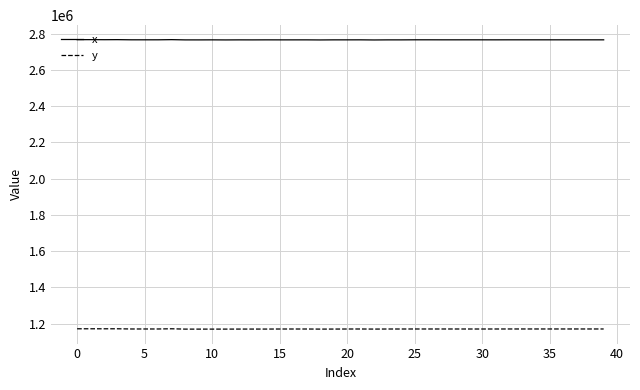

What is the smallest value displayed?

1170114.5